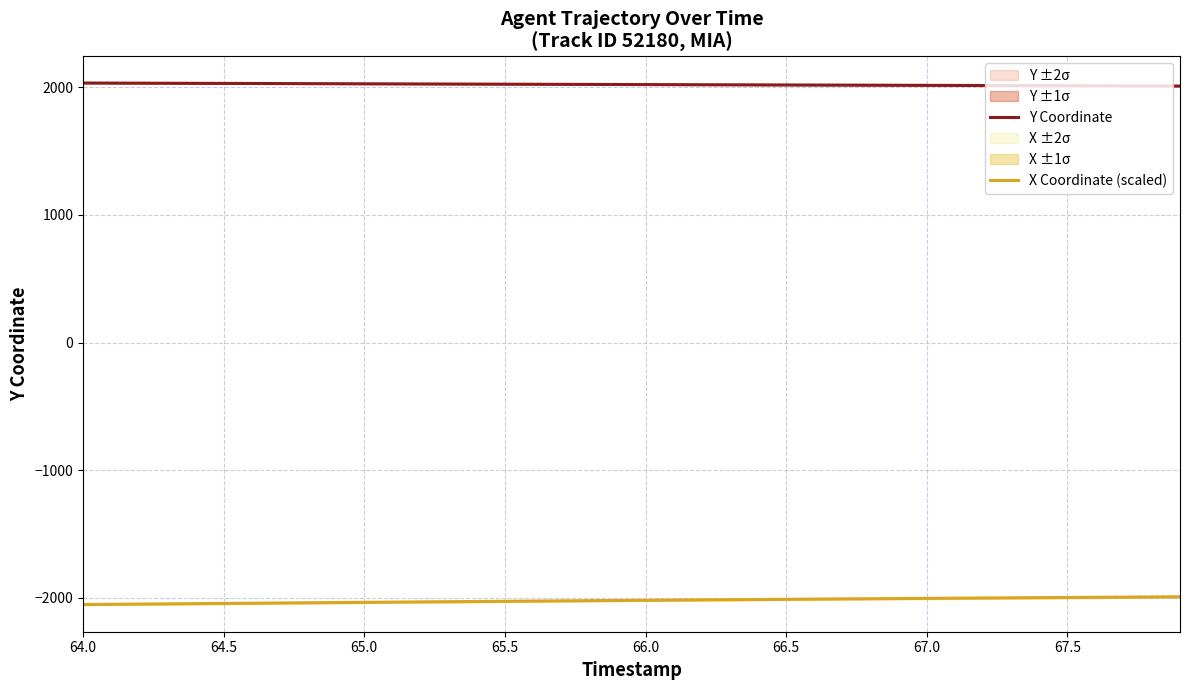

What is the minimum value for X Coordinate (scaled)?

-2053.6